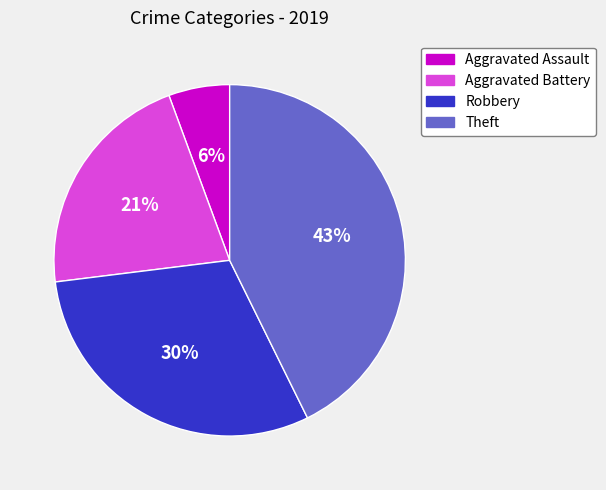

How many slices are in this pie chart?

4